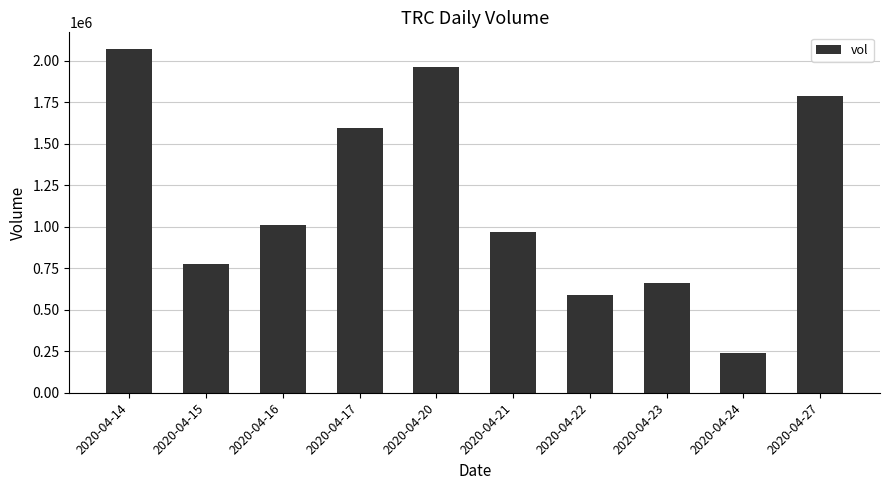

Which has a higher value, 2020-04-15 or 2020-04-16?

2020-04-16